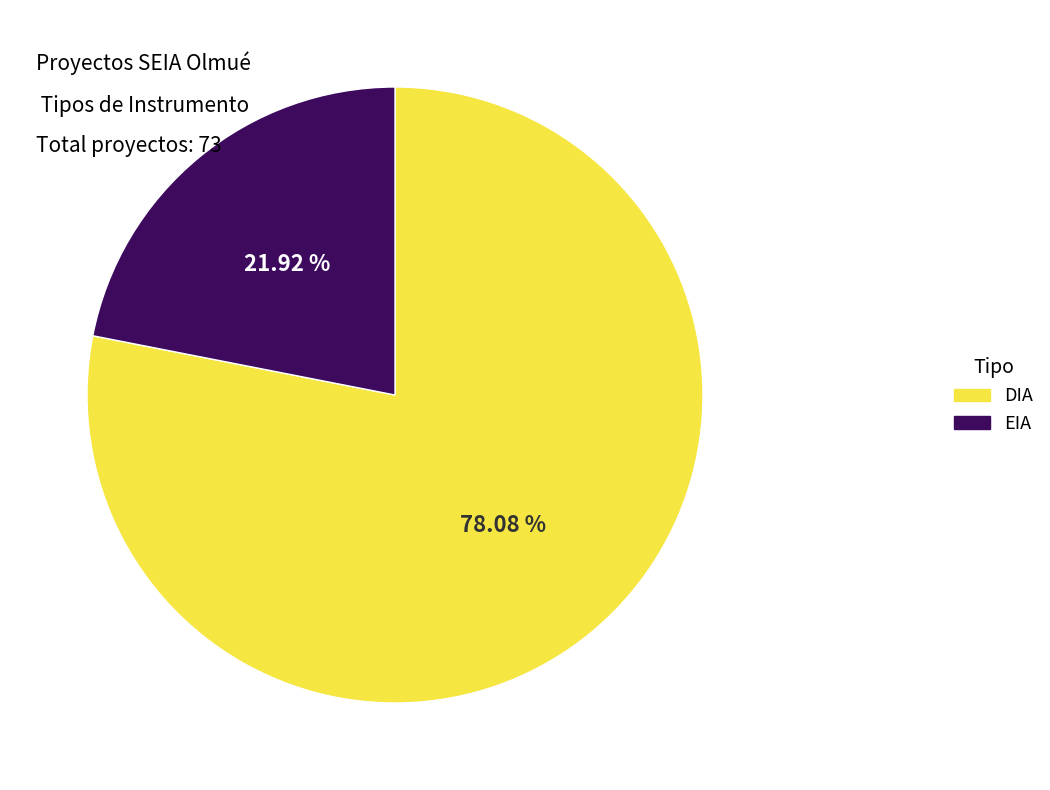

What is the majority slice?

DIA